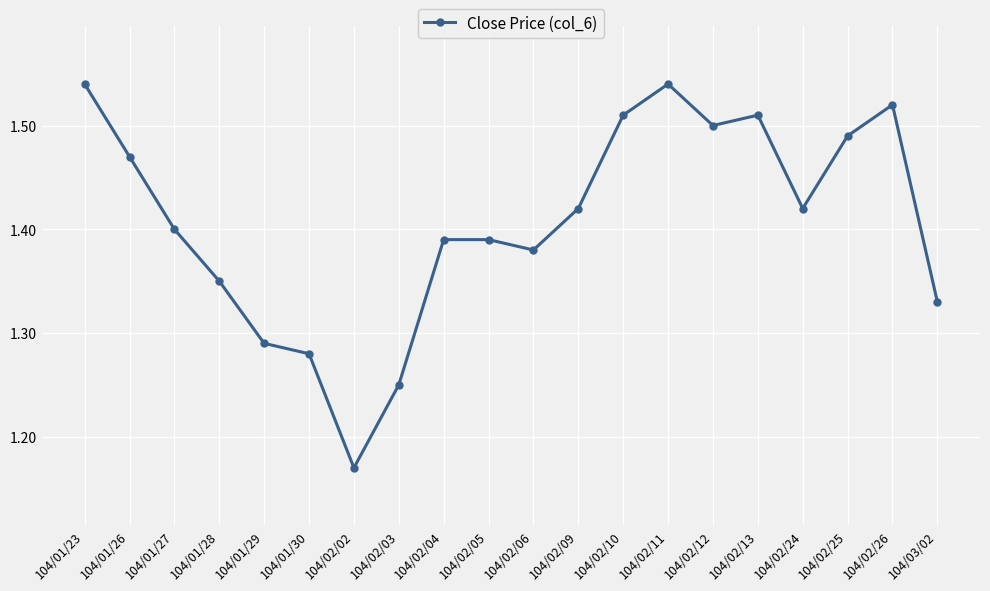

At which category does the chart reach its minimum across all series?

104/02/02